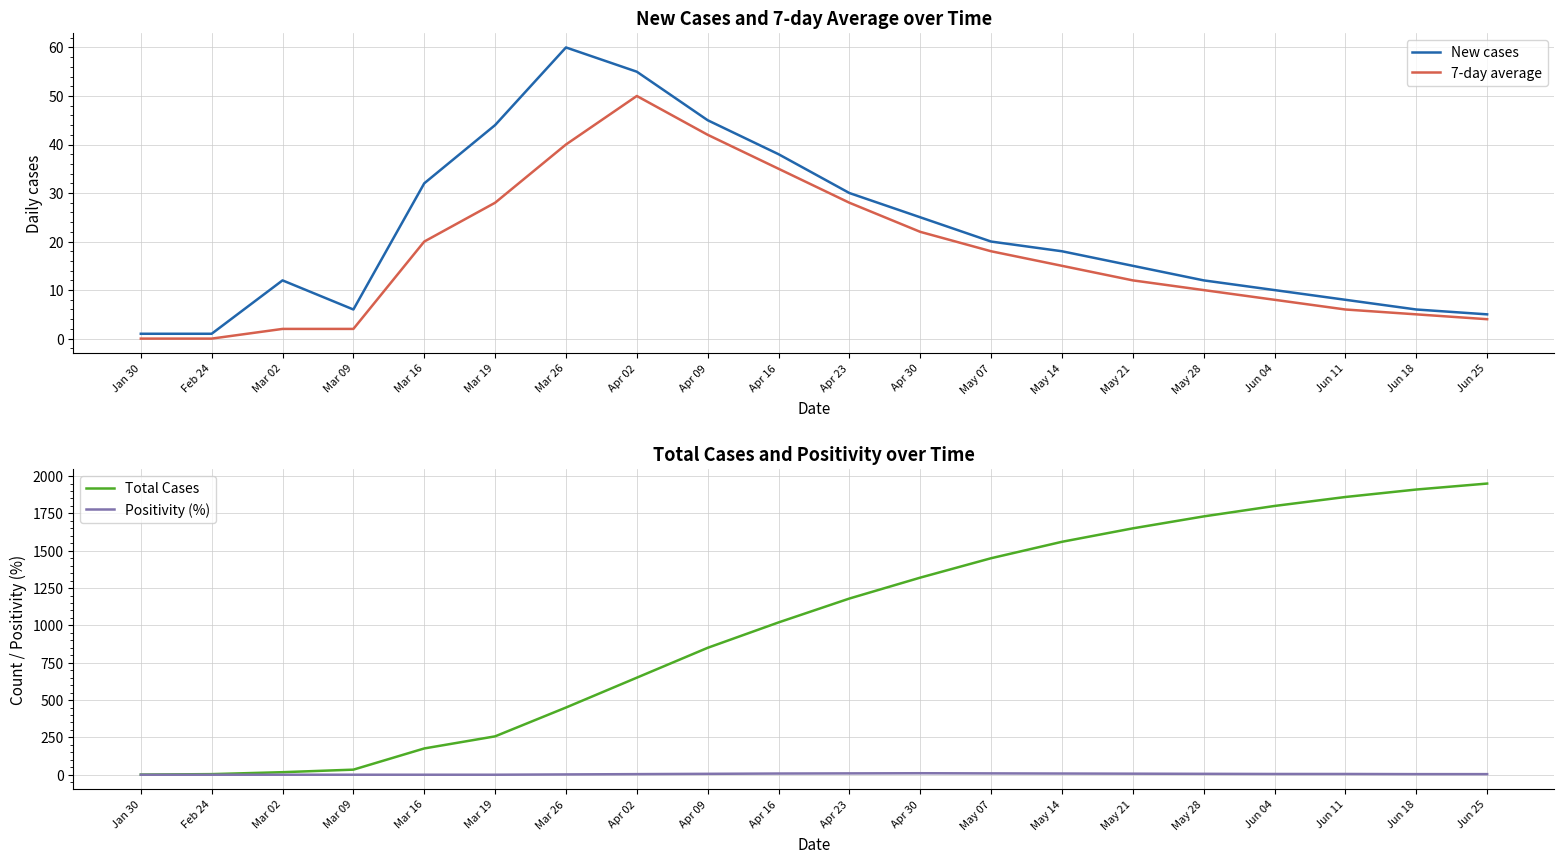

How many series are shown in this chart?

4